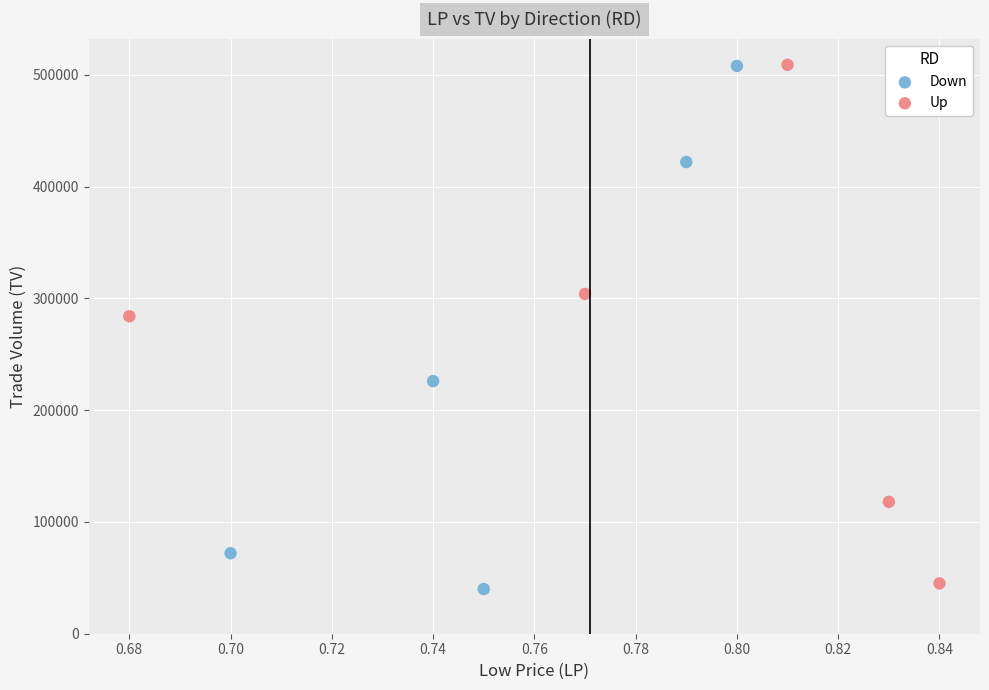

Which series reaches the minimum Y coordinate?

Down